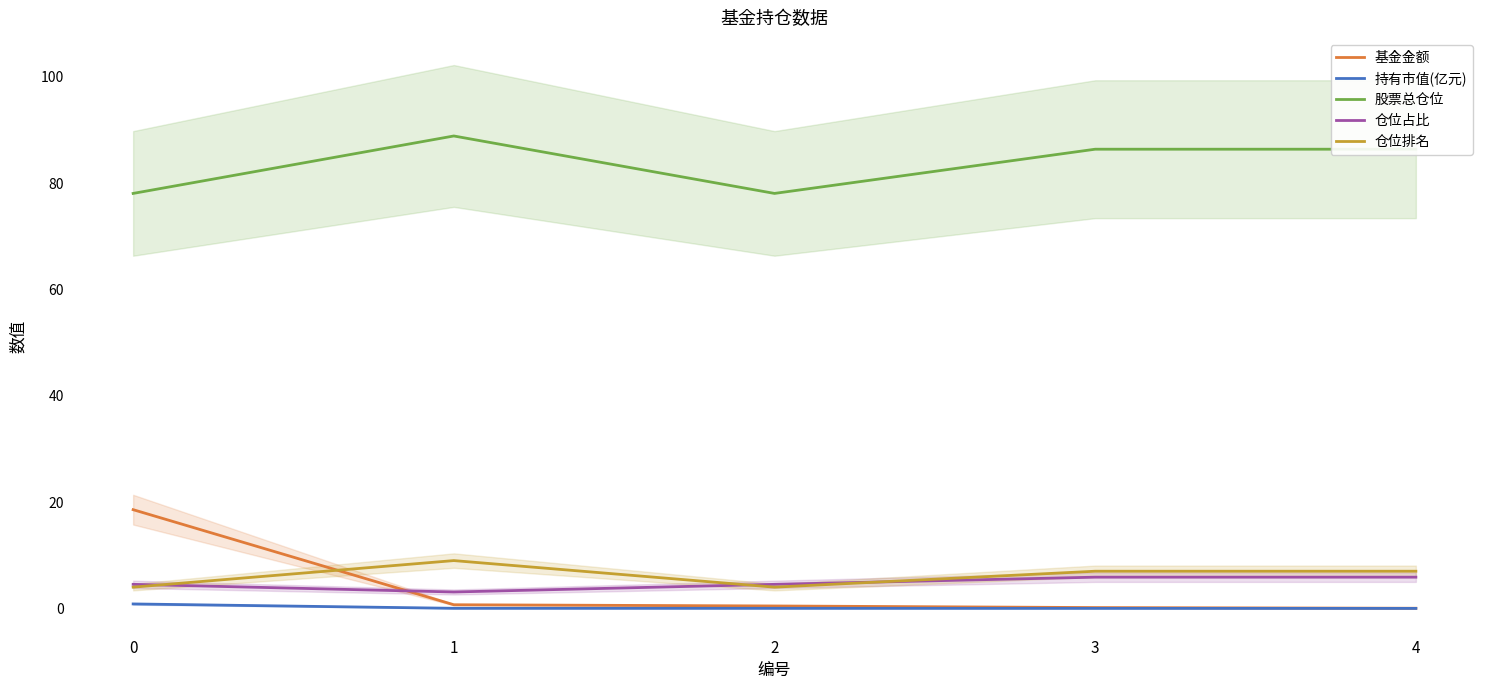

What is the value of the 仓位占比 point at the 4th from the left?

5.9